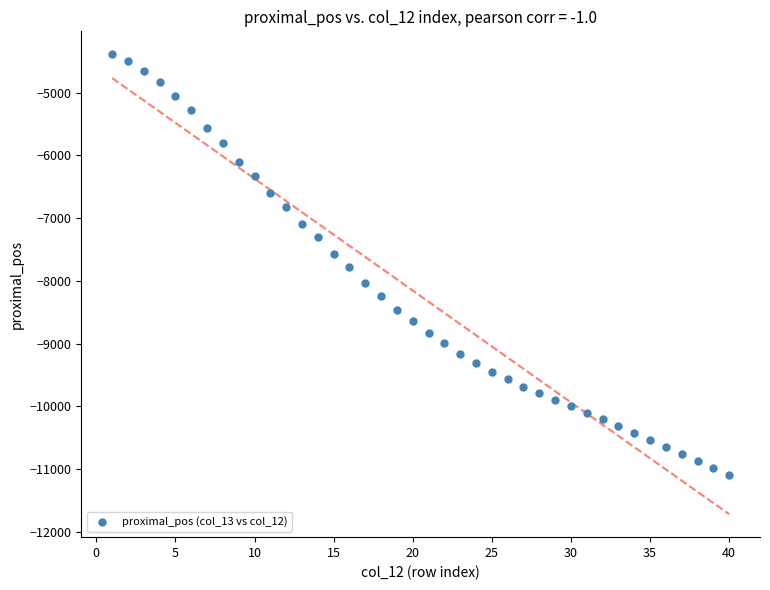

What is the range of X values (max minus min)?

39.0